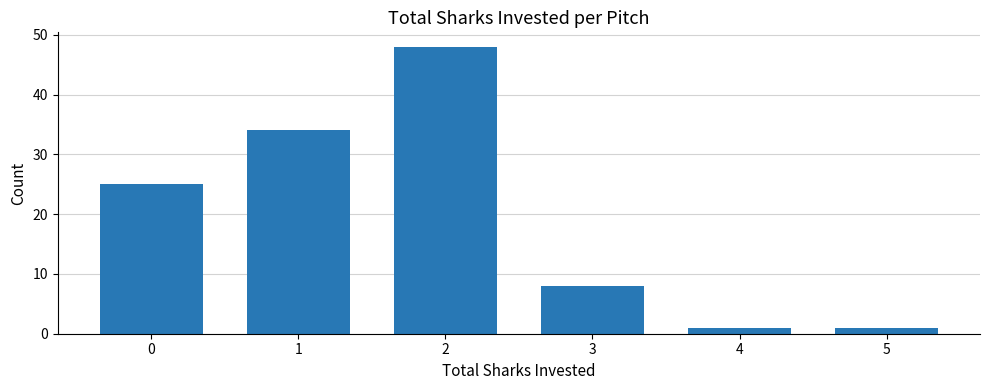

What is the difference between the second highest and second lowest values?

33